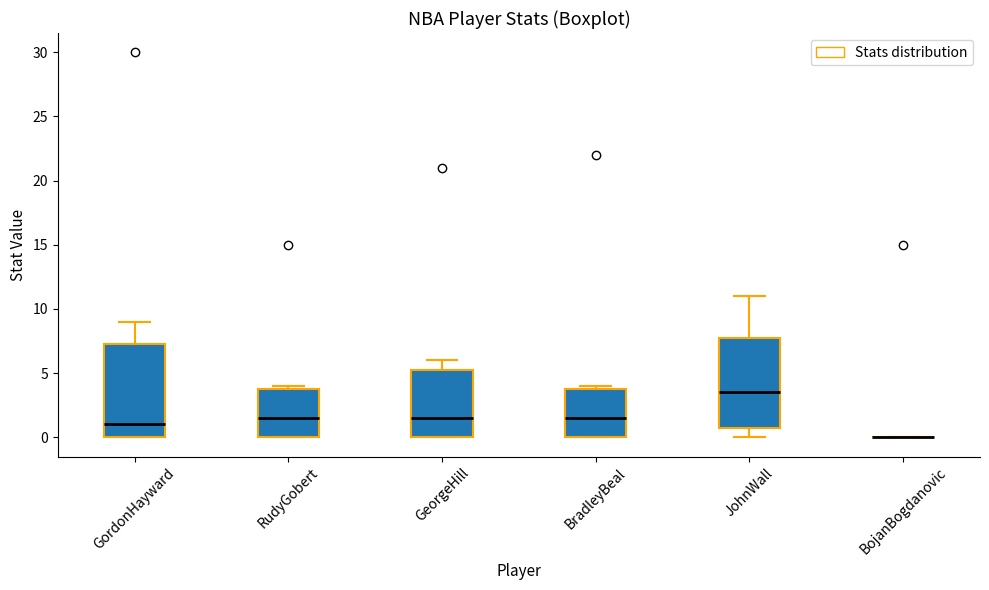

Reading left to right, read every box against the y-axis: the position of its median line, the range the box covers, and the ends of its whiskers. The values are not printed on the chart, so give them approximately, as read against the axis.

GordonHayward: median 1.0, box 0.0 to 7.5, whiskers 0.0 to 9.0
RudyGobert: median 1.5, box 0.0 to 4.0, whiskers 0.0 to 4.0 (just above the box's upper edge)
GeorgeHill: median 1.5, box 0.0 to 5.5, whiskers 0.0 to 6.0
BradleyBeal: median 1.5, box 0.0 to 4.0, whiskers 0.0 to 4.0 (just above the box's upper edge)
JohnWall: median 3.5, box 1.0 to 8.0, whiskers 0.0 to 11.0
BojanBogdanovic: box collapsed to a line at 0.0, whiskers 0.0 to 0.0